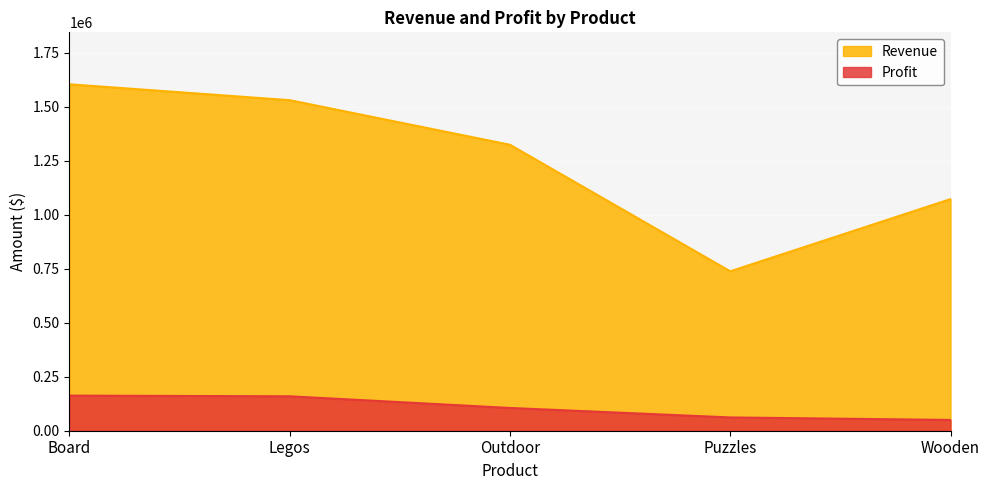

How many values in the Revenue series exceed 1324558?

2